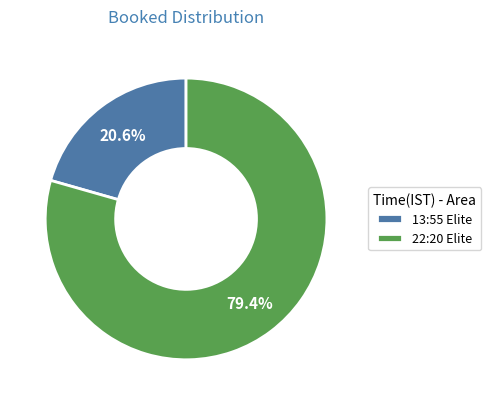

Approximately how many times larger is the value at 13:55 Elite compared to 22:20 Elite?

0.3